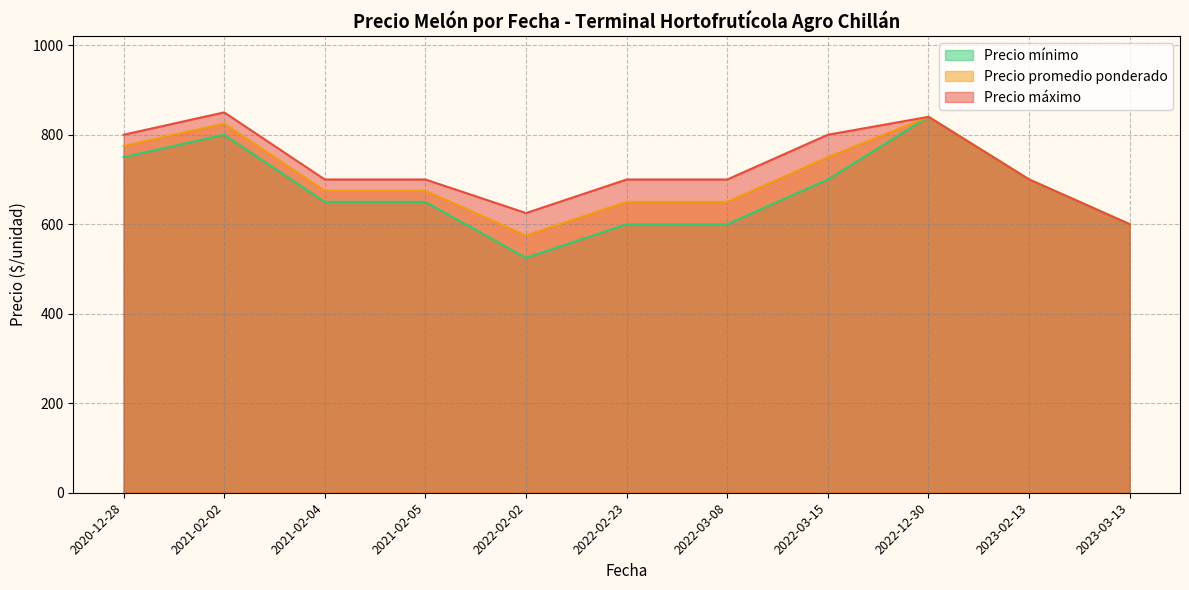

List the series in order of their overall mean, lowest first.

Precio mínimo, Precio promedio ponderado, Precio máximo